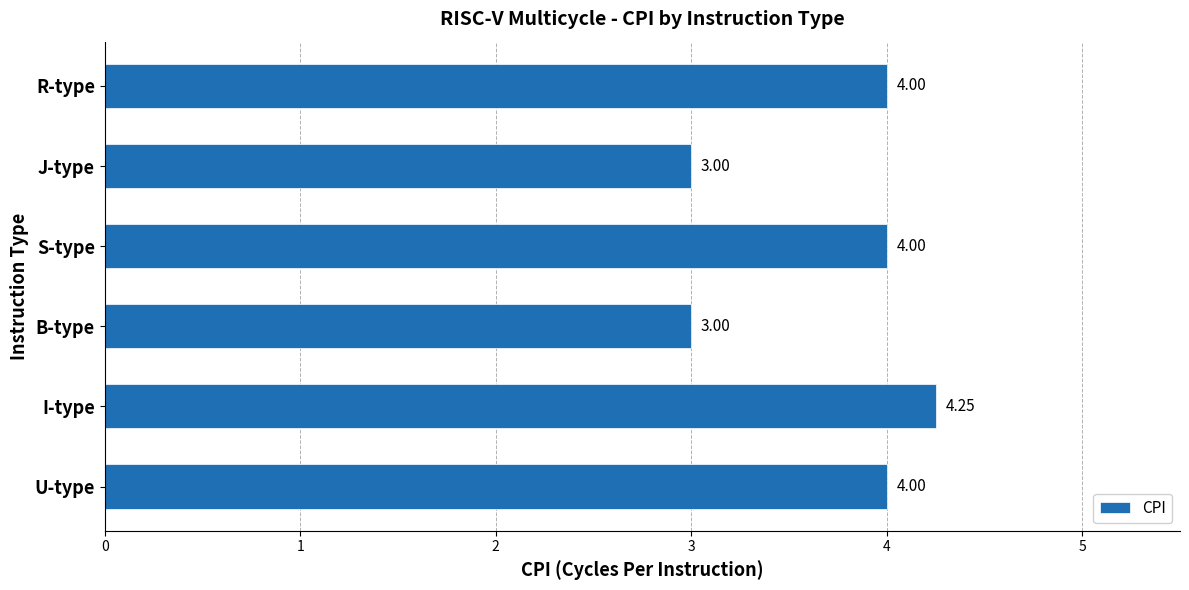

What is the change in value from J-type to R-type?

+1.0